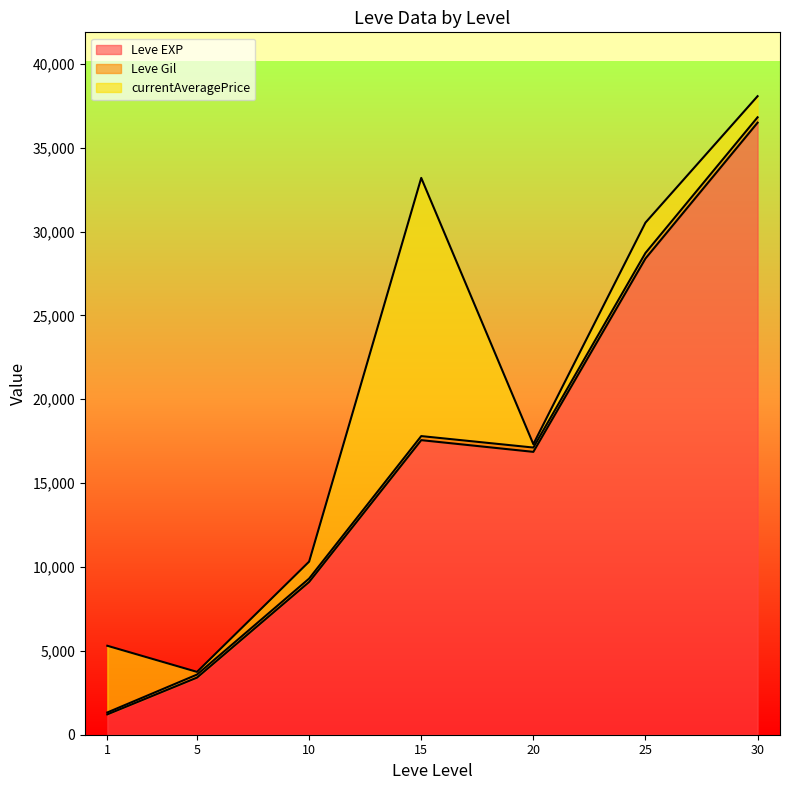

What is the maximum value for Leve EXP?

36492.5